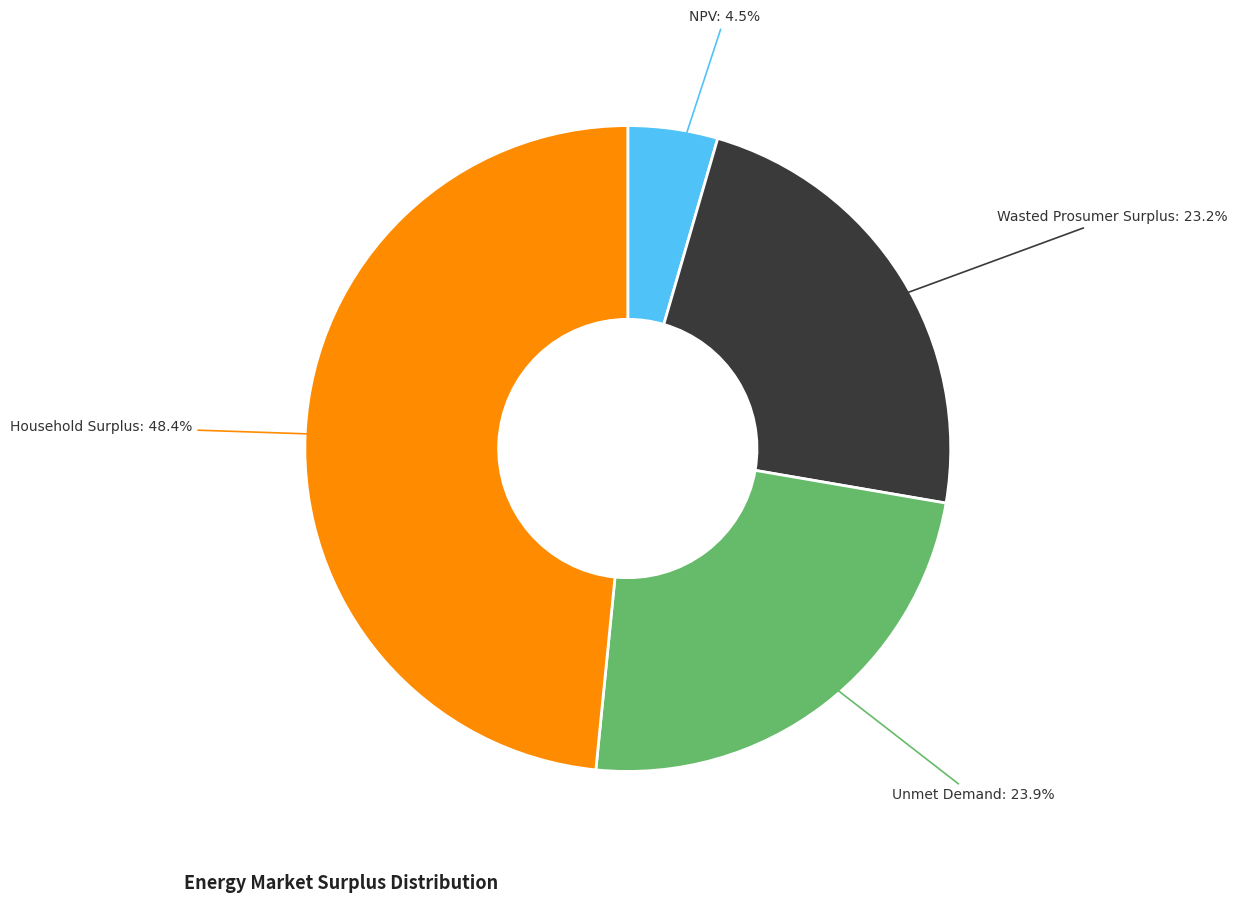

Is there a majority slice in this chart?

No